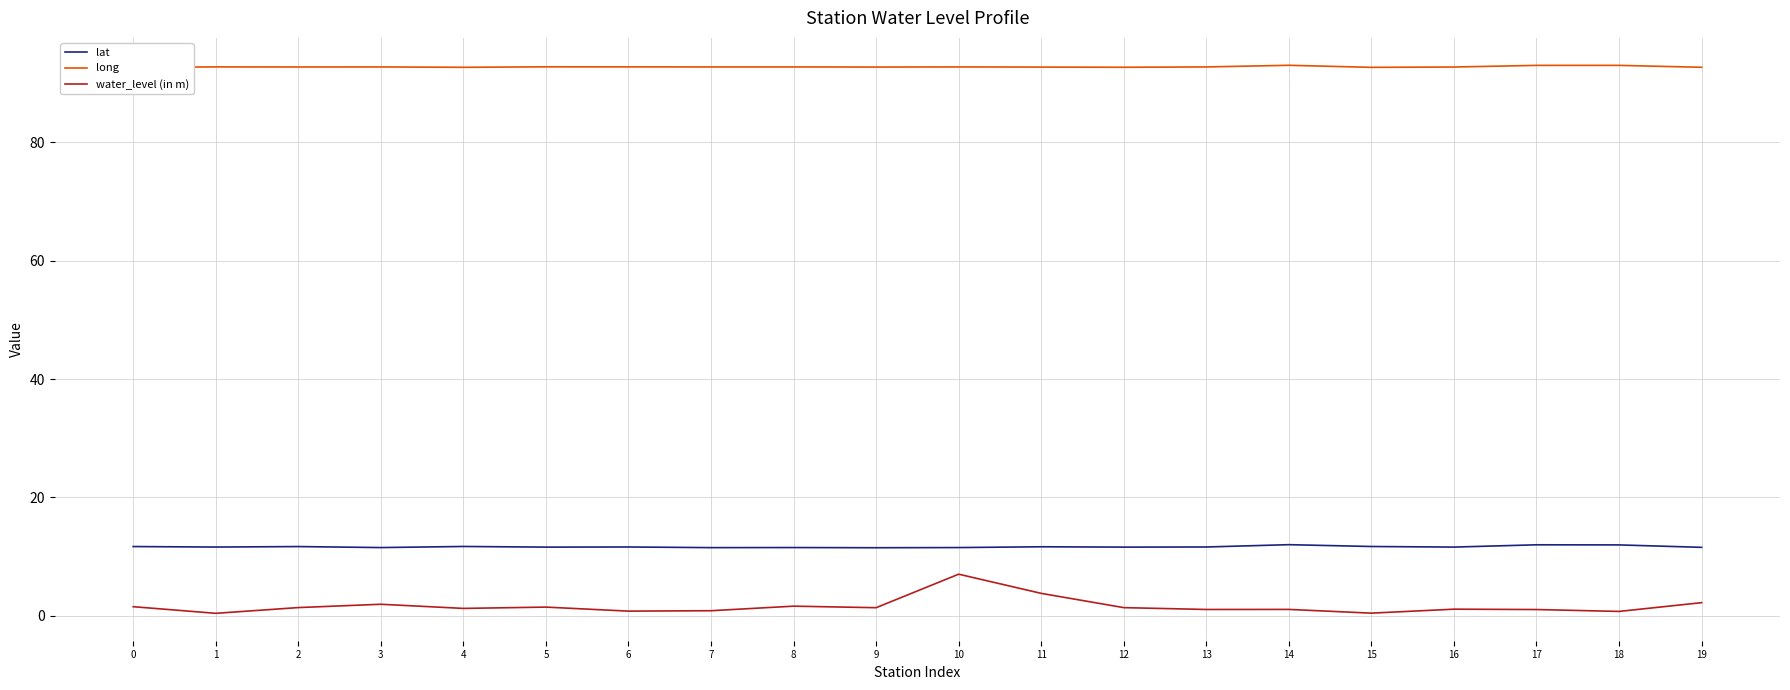

What is the difference between the maximum and minimum values in the water_level (in m) series?

6.6